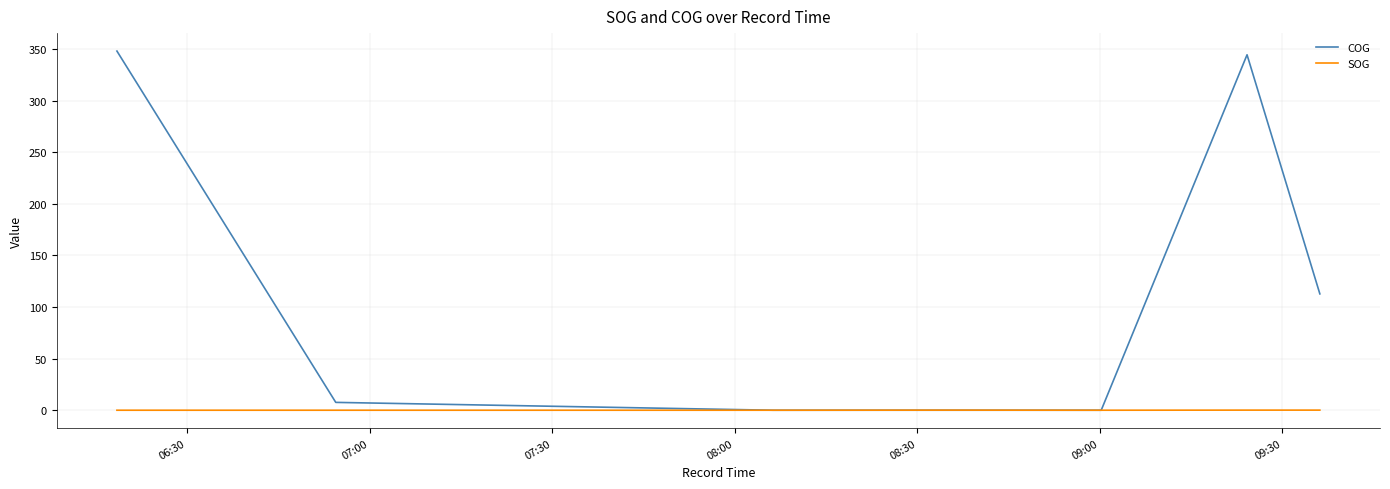

List the series in order of their overall mean, highest first.

COG, SOG